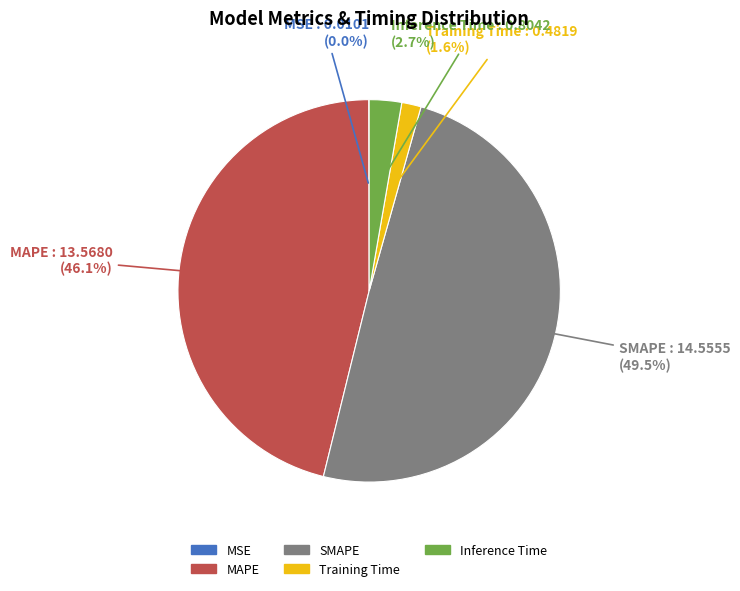

Is the sum of SMAPE and MAPE greater than half?

Yes